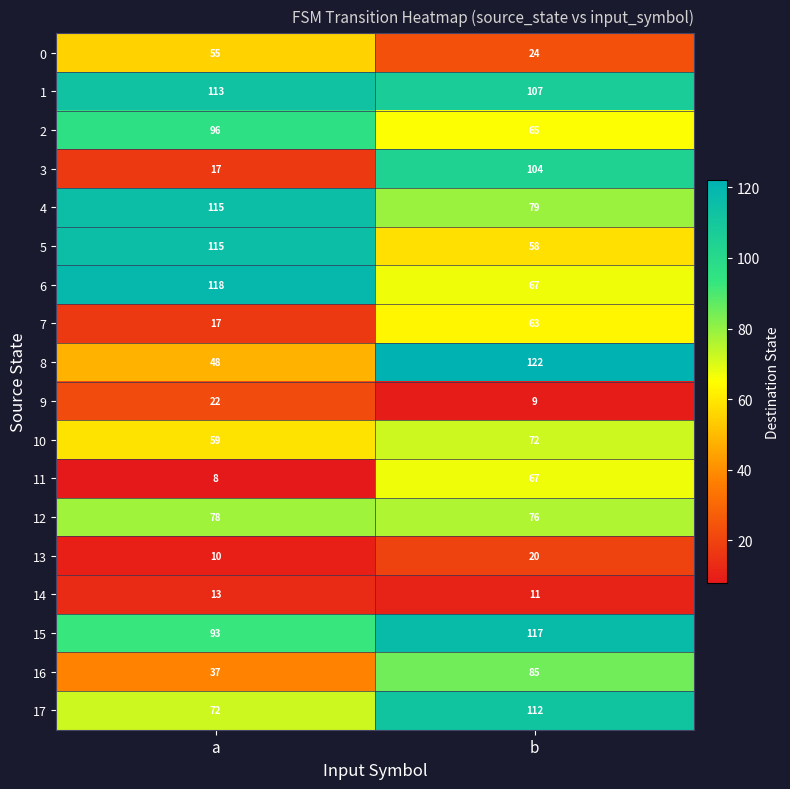

What is the total value across all series at a?

1086